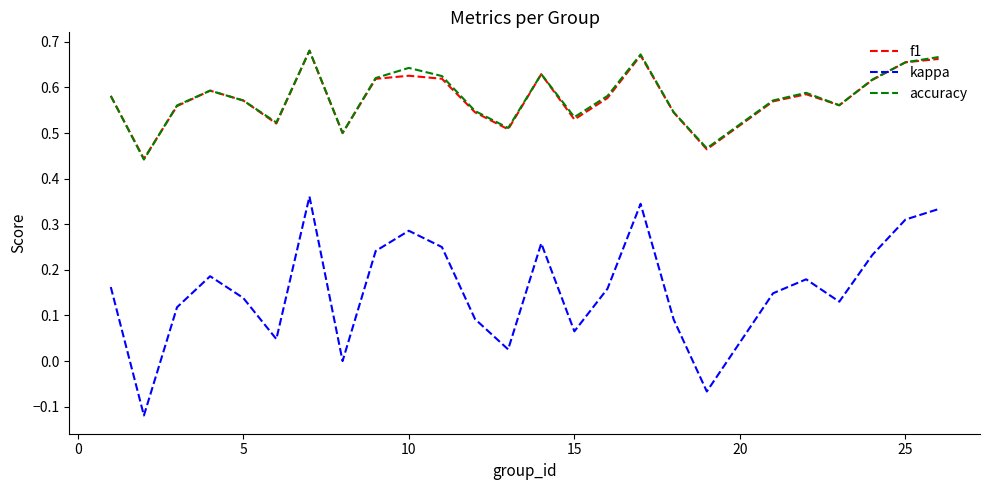

True or false: kappa and accuracy cross at least once.

False